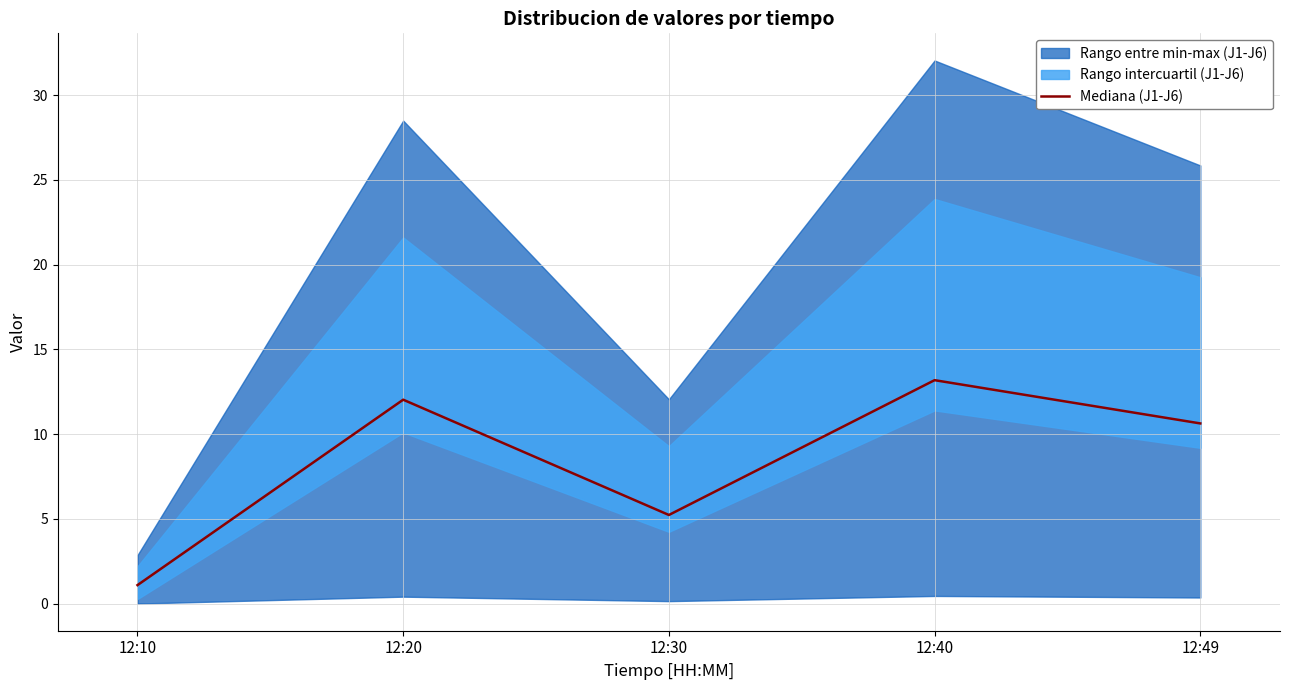

Is it true that the value at 12:20 is 5.7?

False